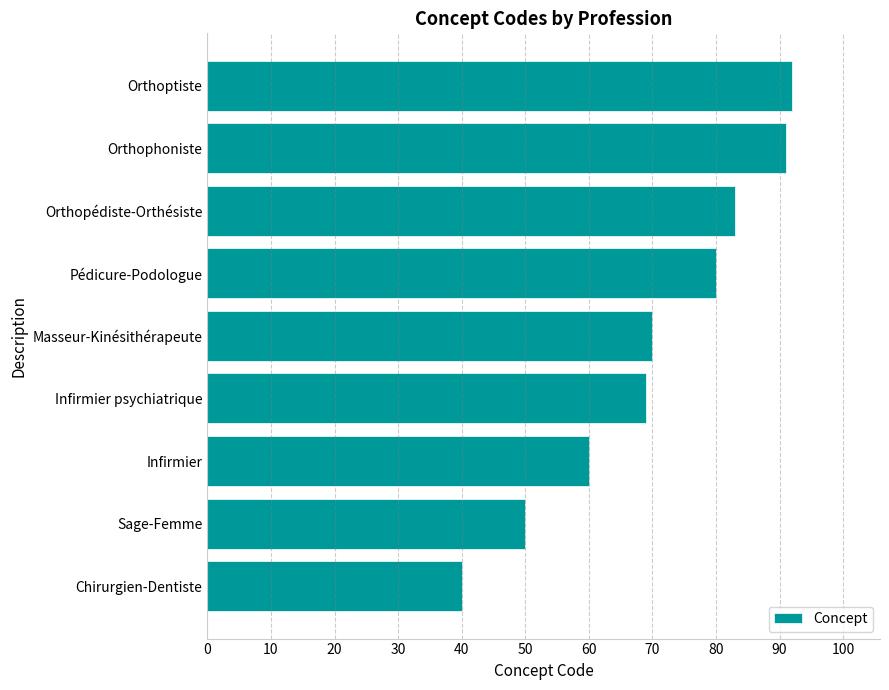

Rank the categories by value from lowest to highest.

Chirurgien-Dentiste, Sage-Femme, Infirmier, Infirmier psychiatrique, Masseur-Kinésithérapeute, Pédicure-Podologue, Orthopédiste-Orthésiste, Orthophoniste, Orthoptiste